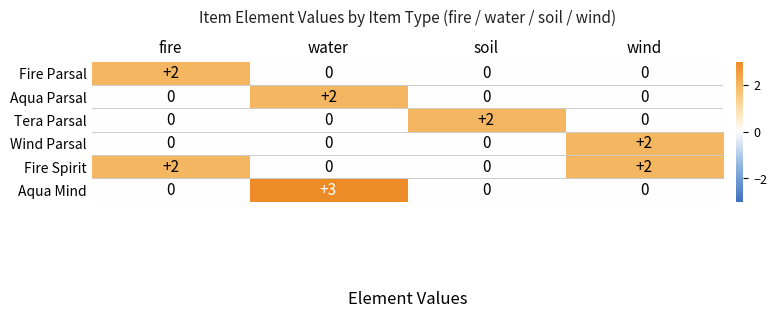

Is it true that Tera Parsal equals -1 at fire?

False